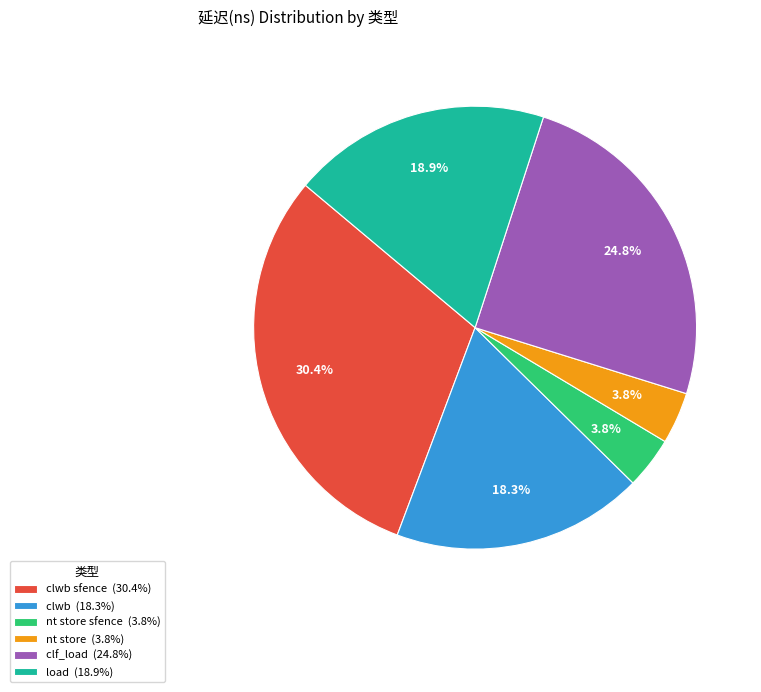

To the nearest percent, what is the difference between the largest and smallest slice percentages?

27%